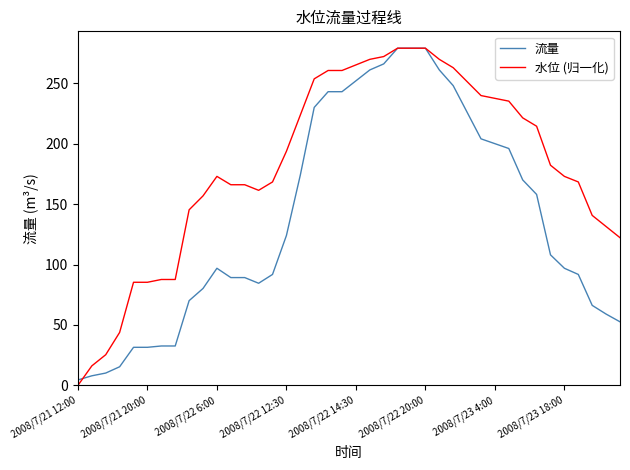

Which series has the largest total across all categories?

水位 (归一化)